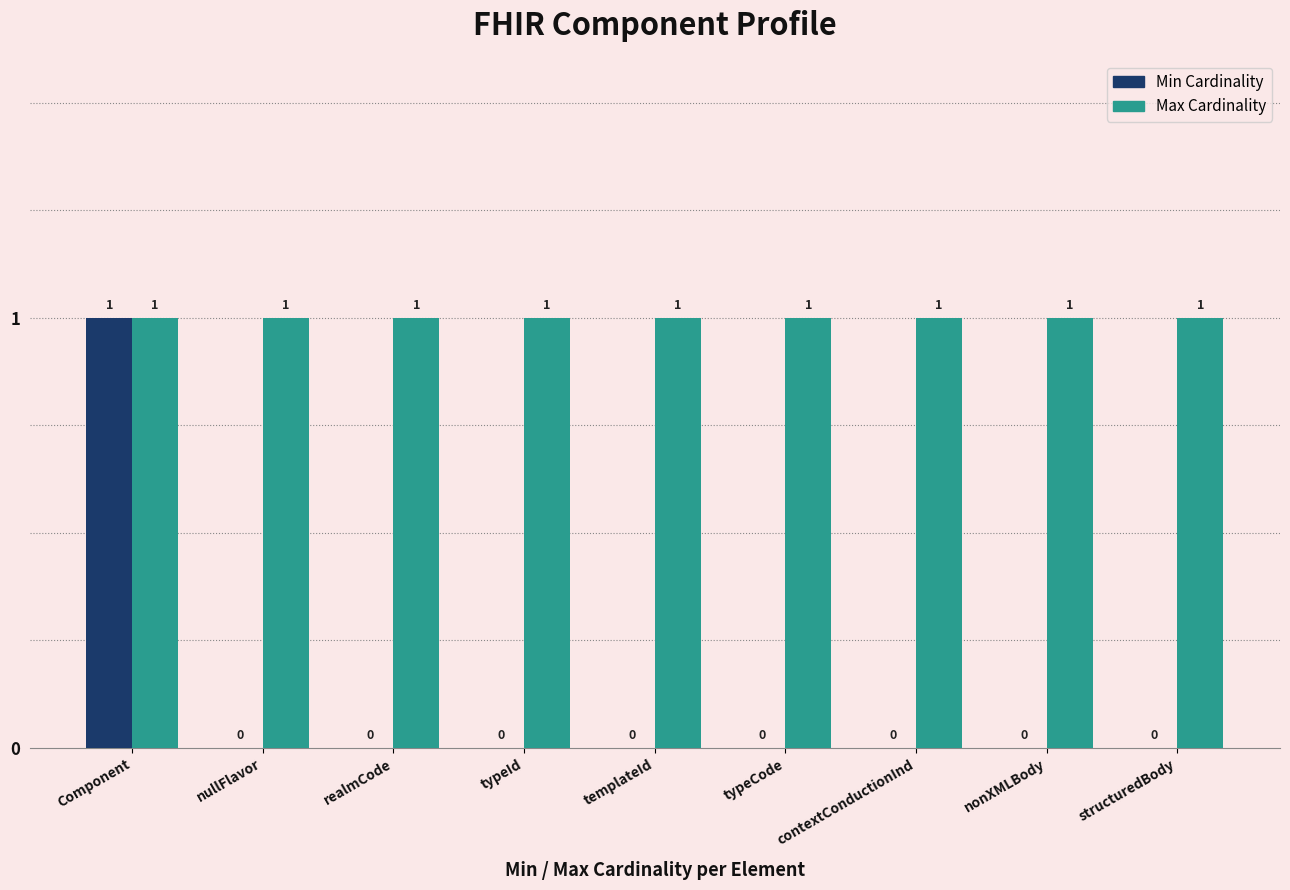

At which category is the sum across all series the highest?

Component